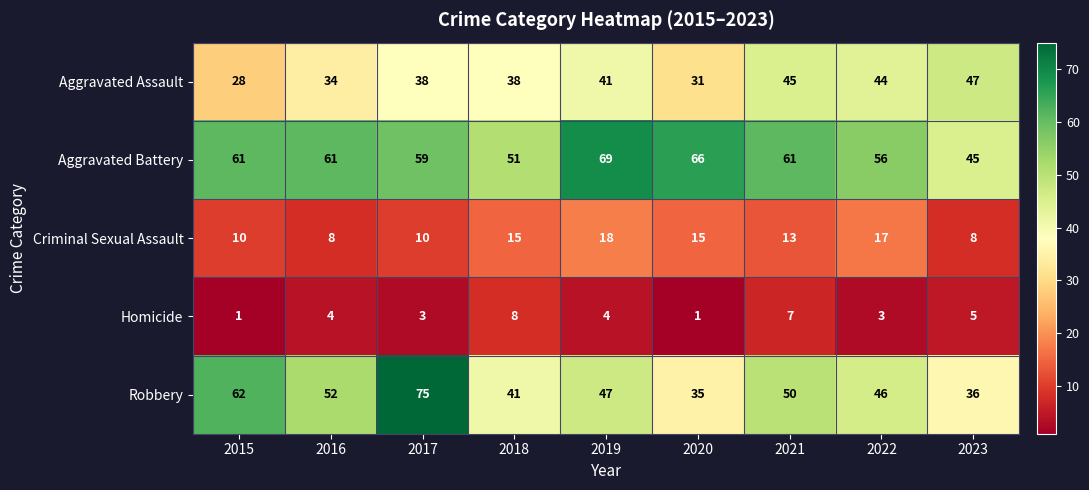

Rank the series by their average value, from highest to lowest.

Aggravated Battery, Robbery, Aggravated Assault, Criminal Sexual Assault, Homicide